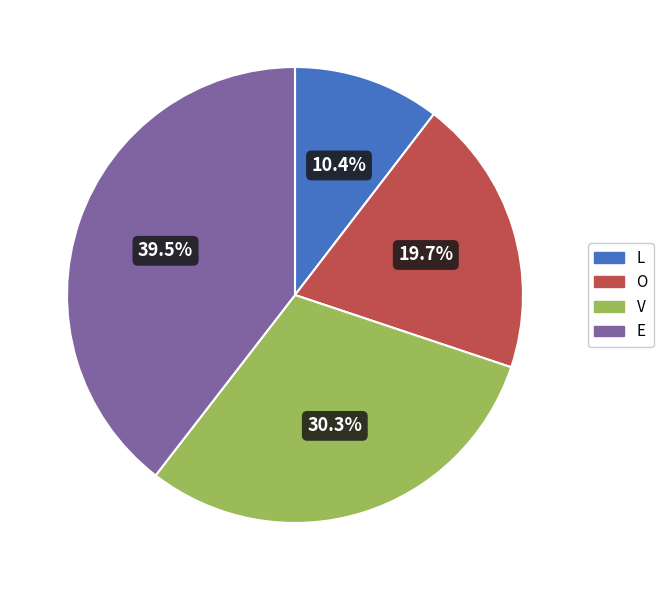

To the nearest percent, what percentage of the pie is V?

30%